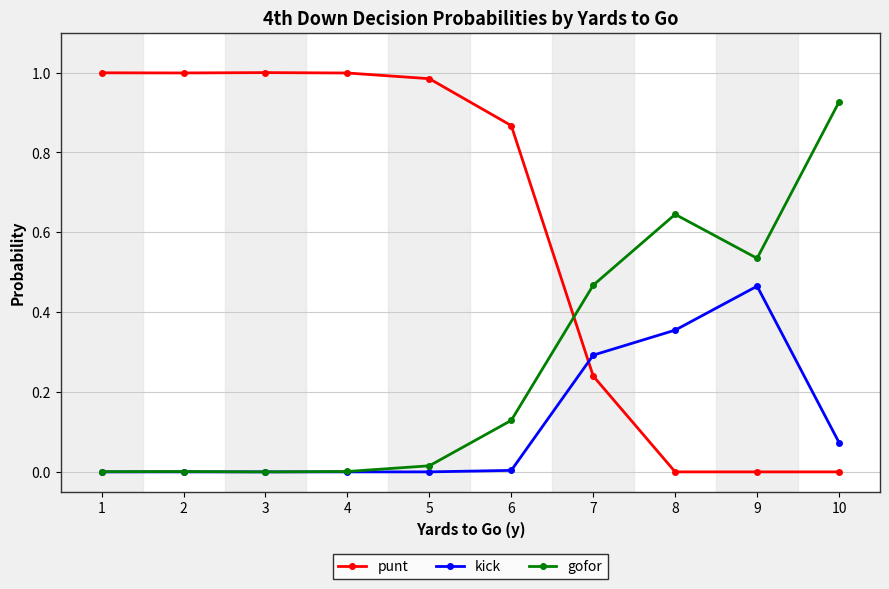

True or false: gofor has a value of 0.0 at 4.

True